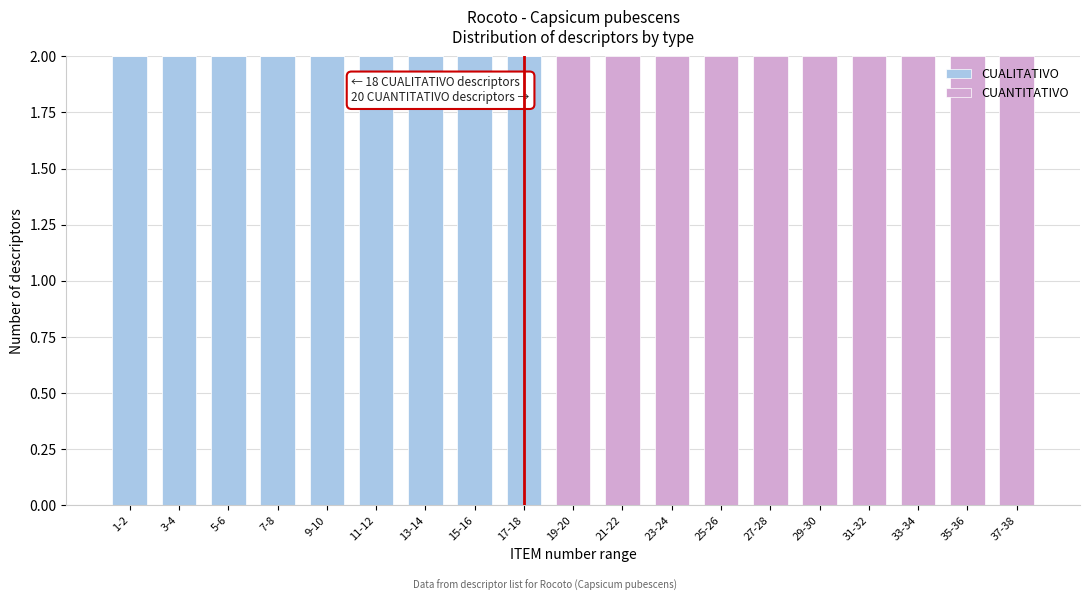

The CUALITATIVO series shows 1 at 17-18. True or false?

False